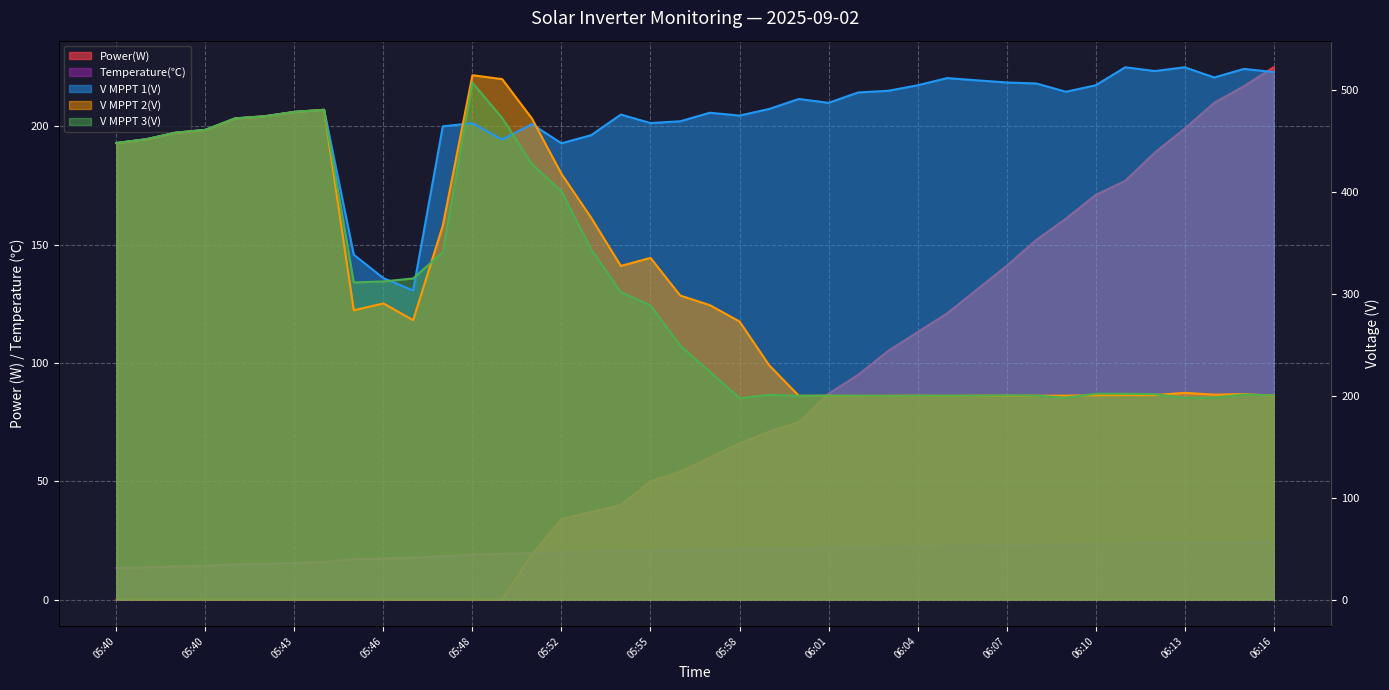

True or false: Power(W) and V MPPT 1(V) intersect in this chart.

False